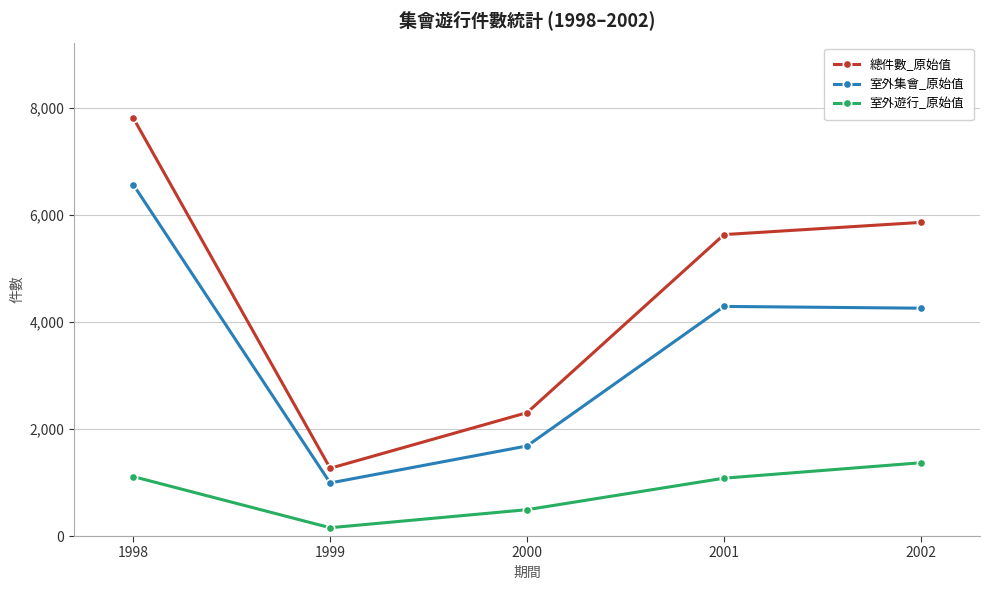

At which category does the chart reach its peak across all series?

1998